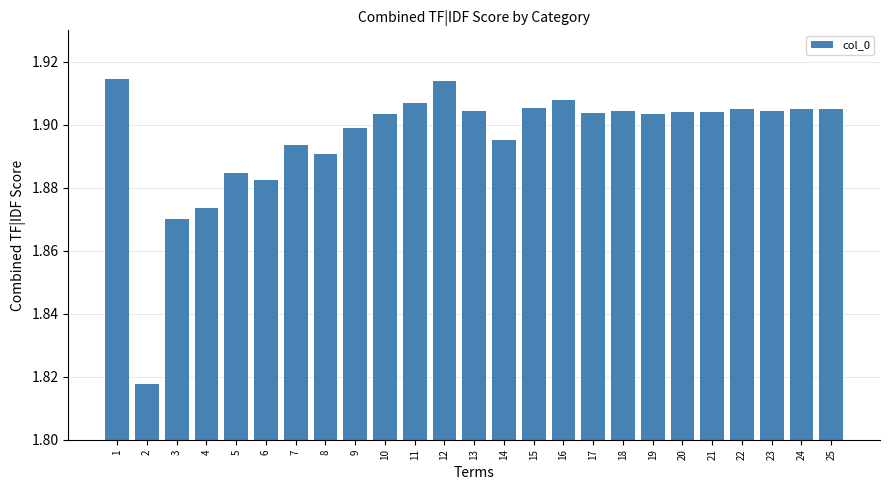

Count the values in the range 1 to 2.

25